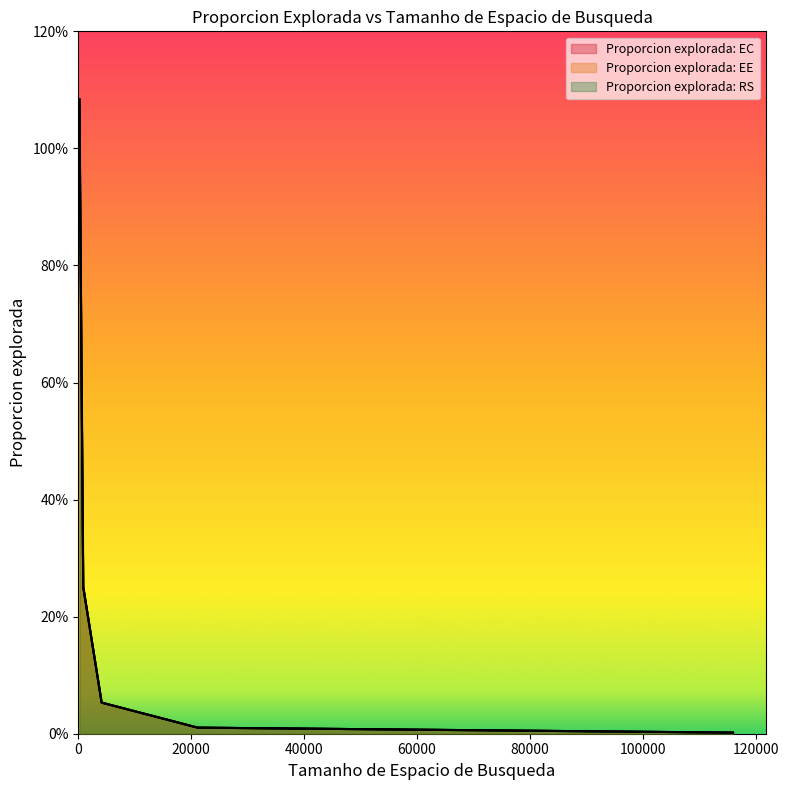

Does the chart display data point markers on the line(s)?

No